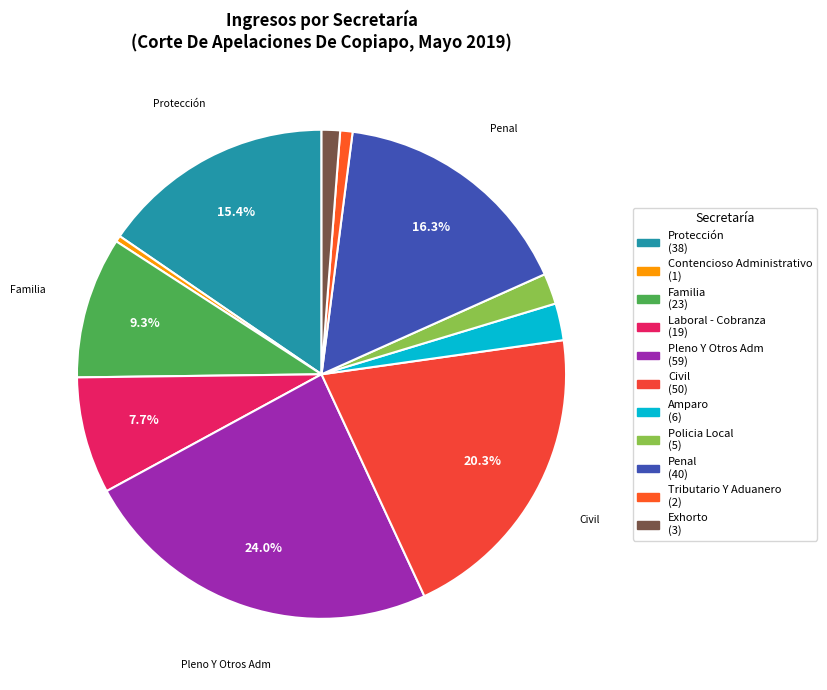

How many slices are in this pie chart?

11